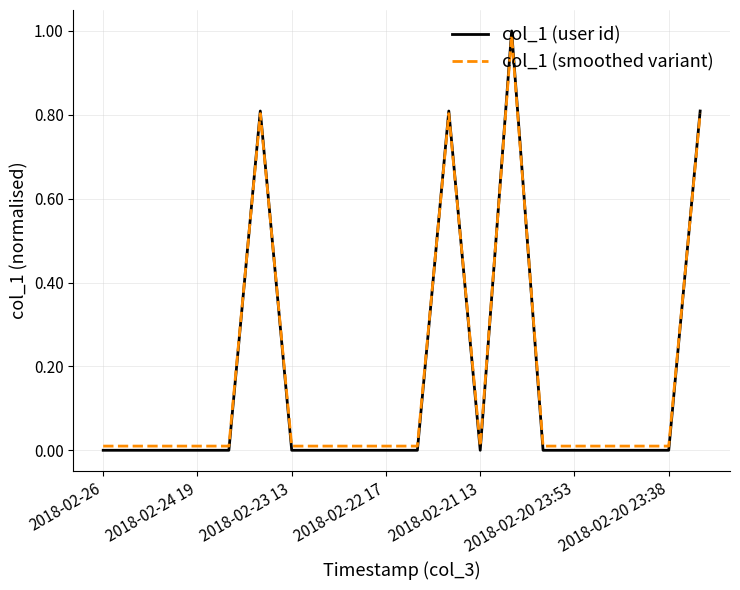

Which series has the largest range (max minus min)?

col_1 (user id)